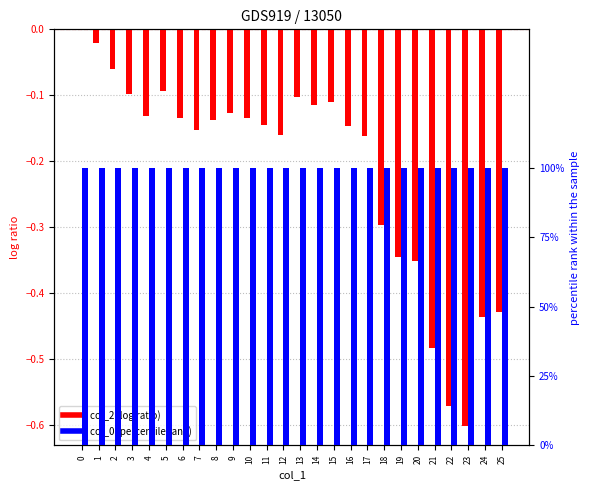

How many values in col_2 (log ratio) are below zero?

25